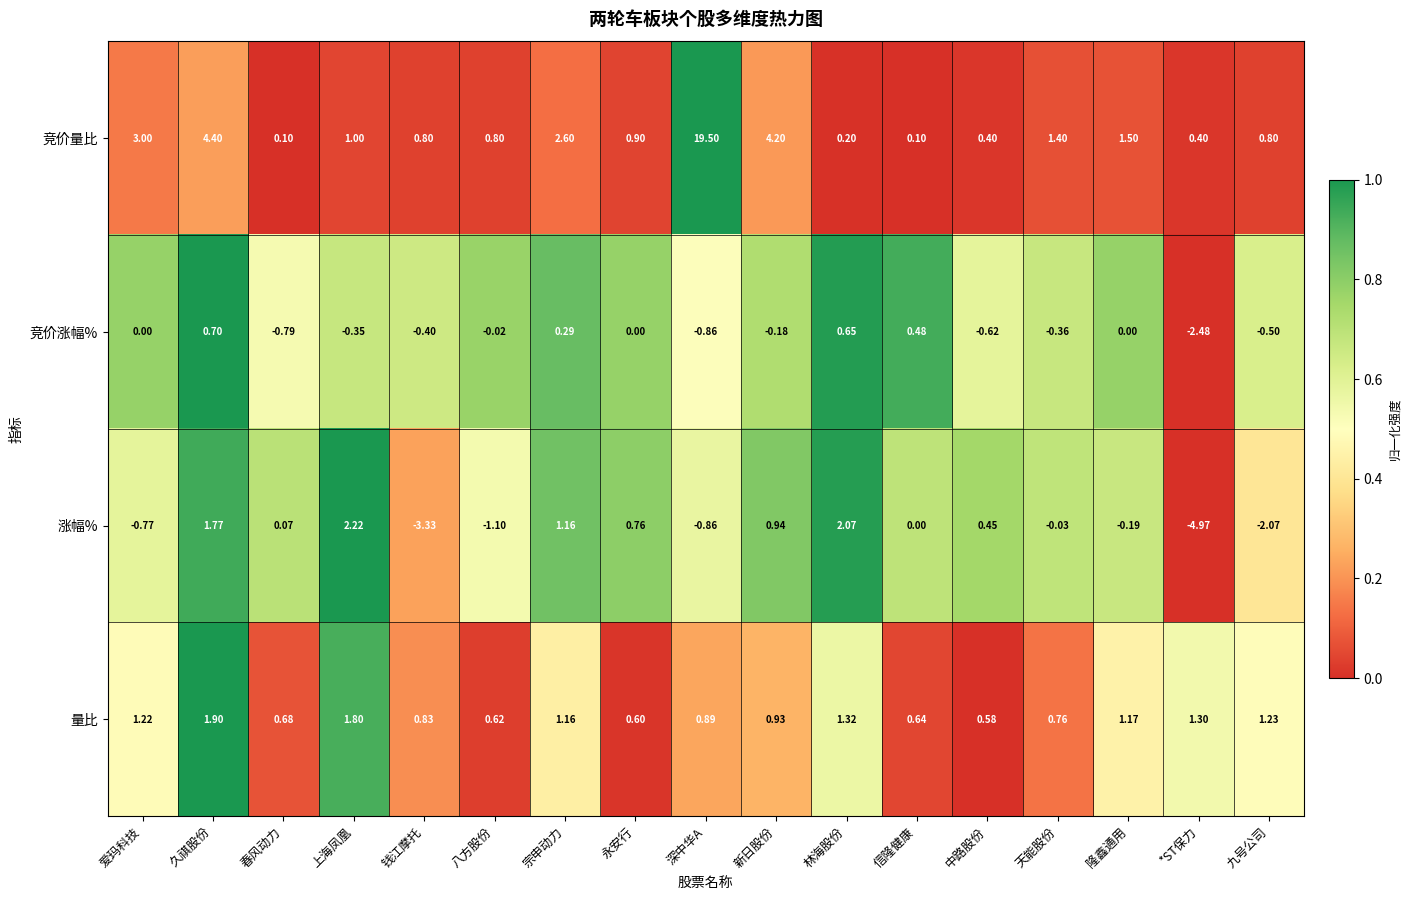

At which label does 涨幅% first exceed 0?

久祺股份